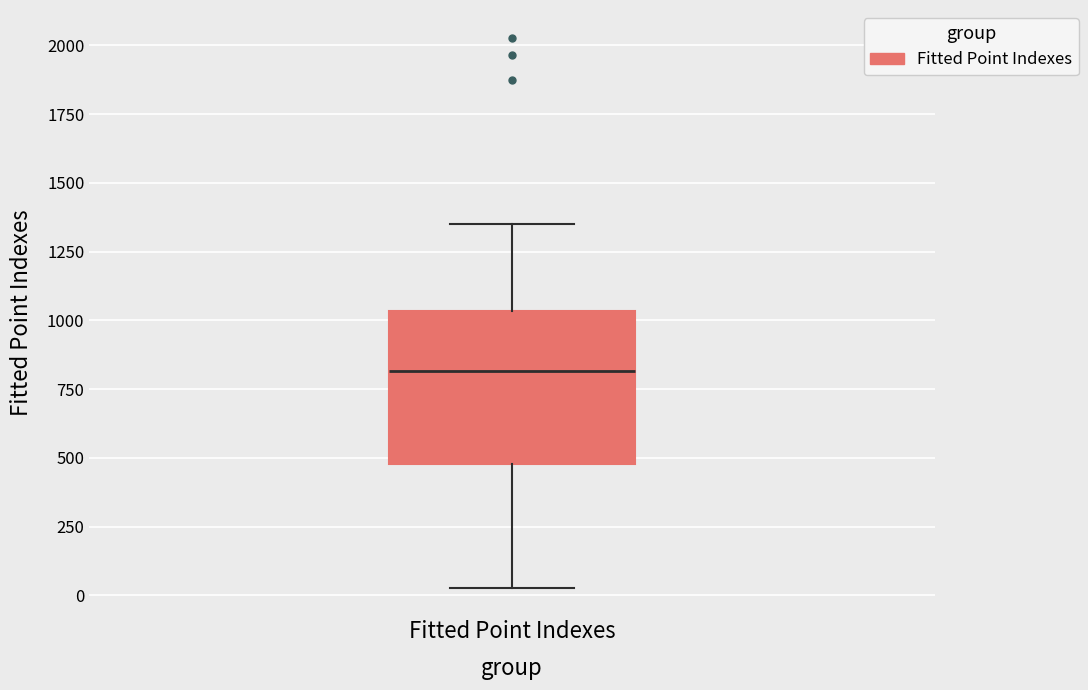

Transcribe this box plot: give where the median line is, the range the box spans, and where the two whiskers end, as read against the y-axis. The values are not printed on the chart, so give them approximately, as read against the axis.

median 800, box 500 to 1050, whiskers 50 to 1350